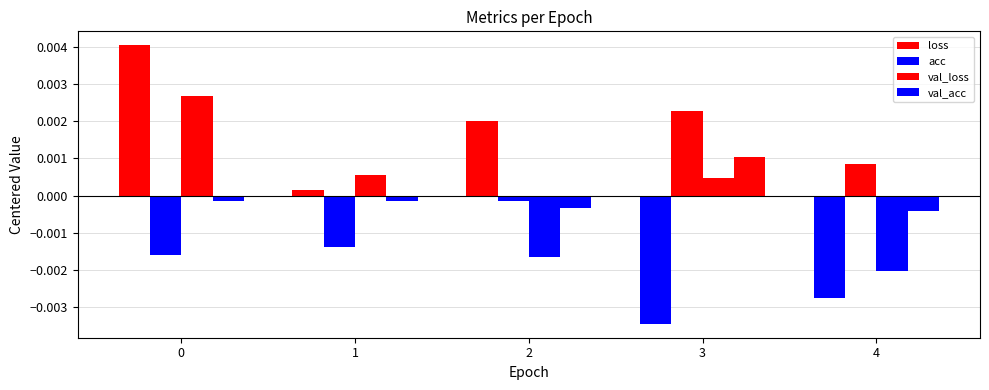

Which series has the largest total across all categories?

acc